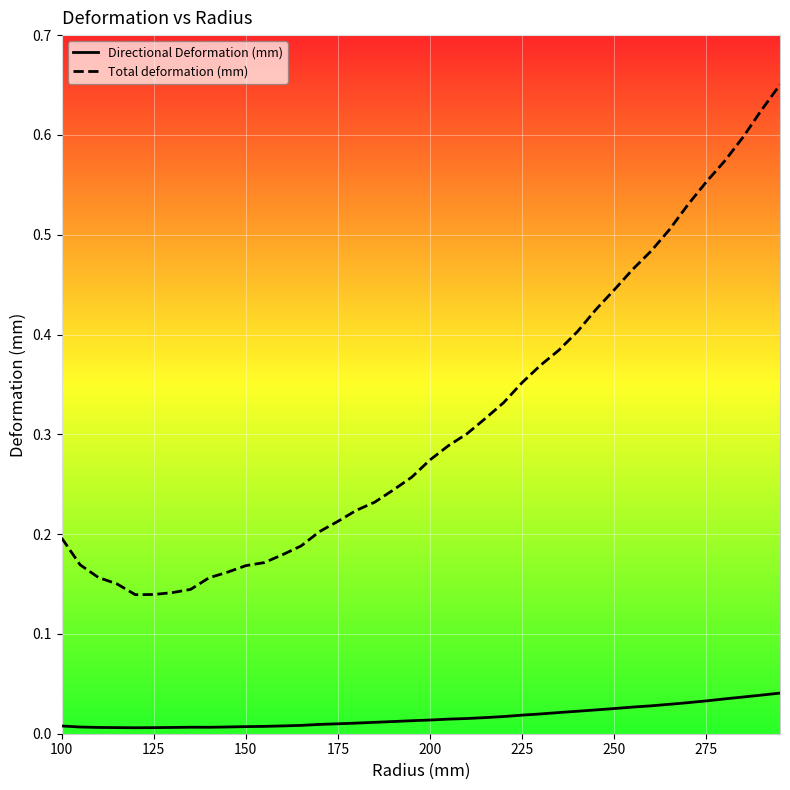

How many lines are shown in the chart?

2